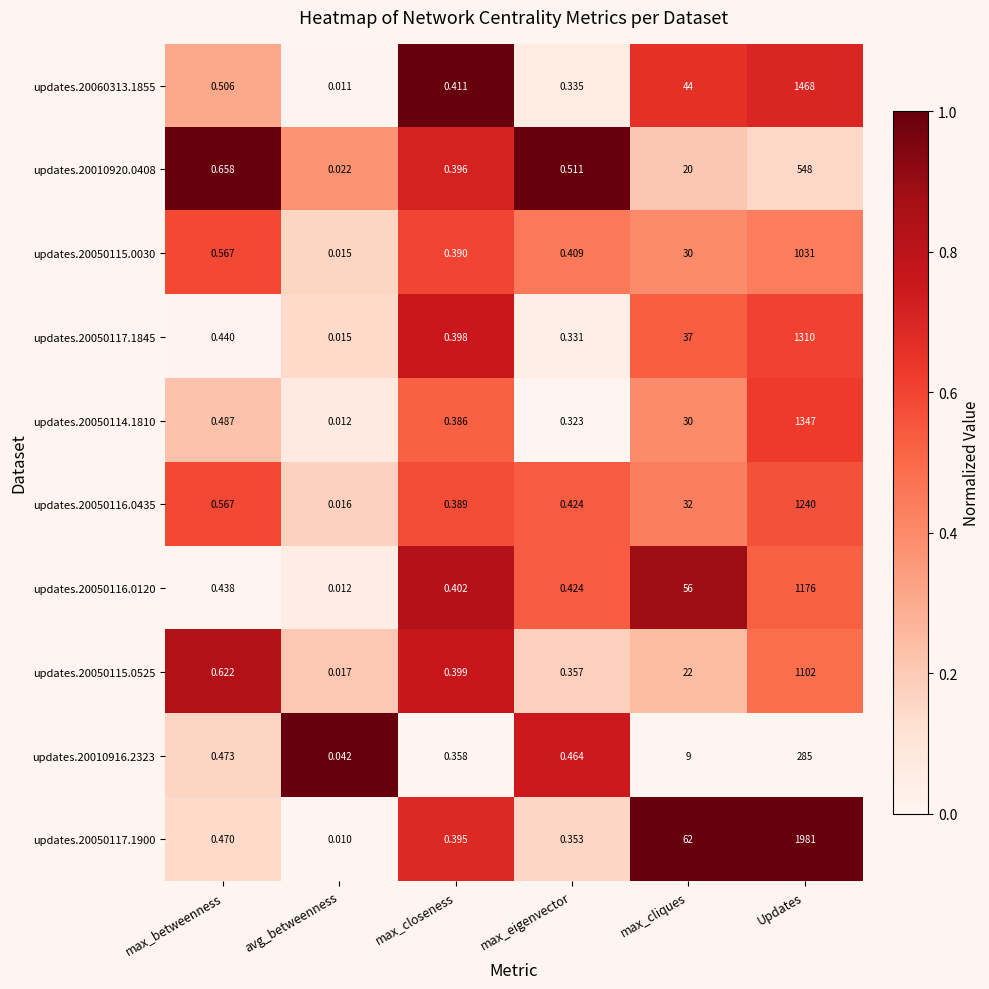

Which label corresponds to the smallest value in the chart?

avg_betweenness